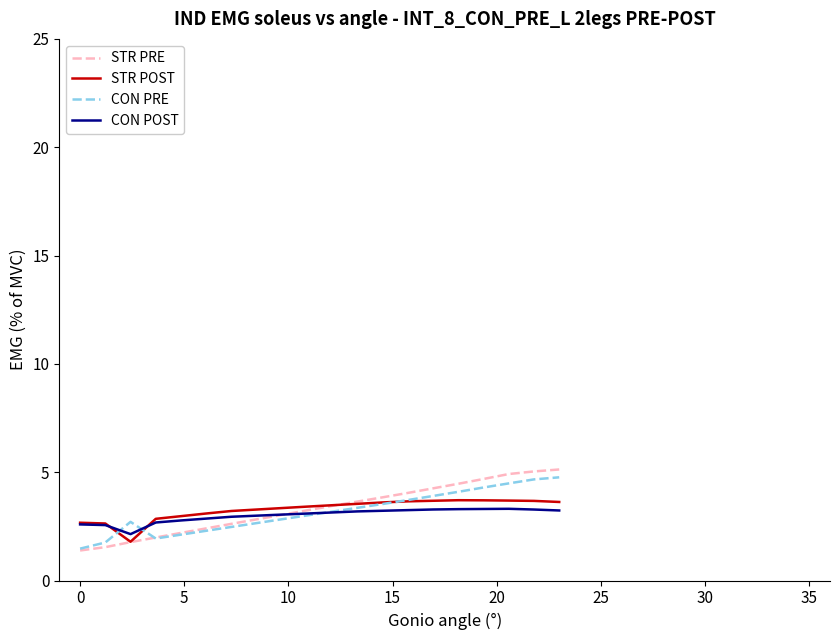

How many lines are shown in the chart?

4